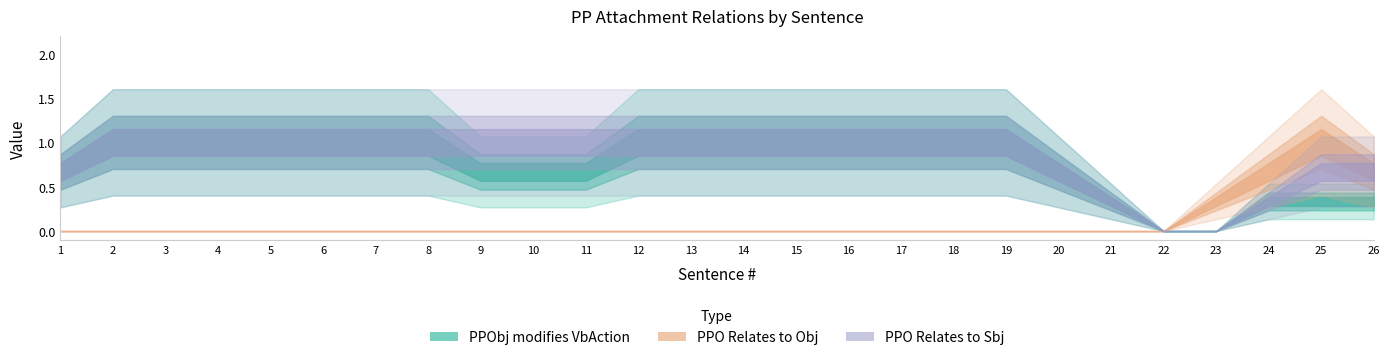

Count the number of categories in the chart.

26